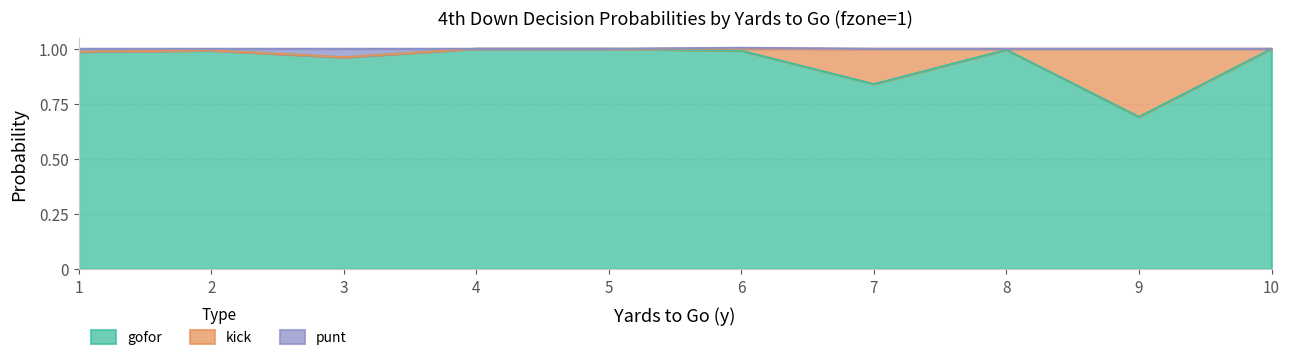

The value of gofor at 9 is 0.7. True or false?

True